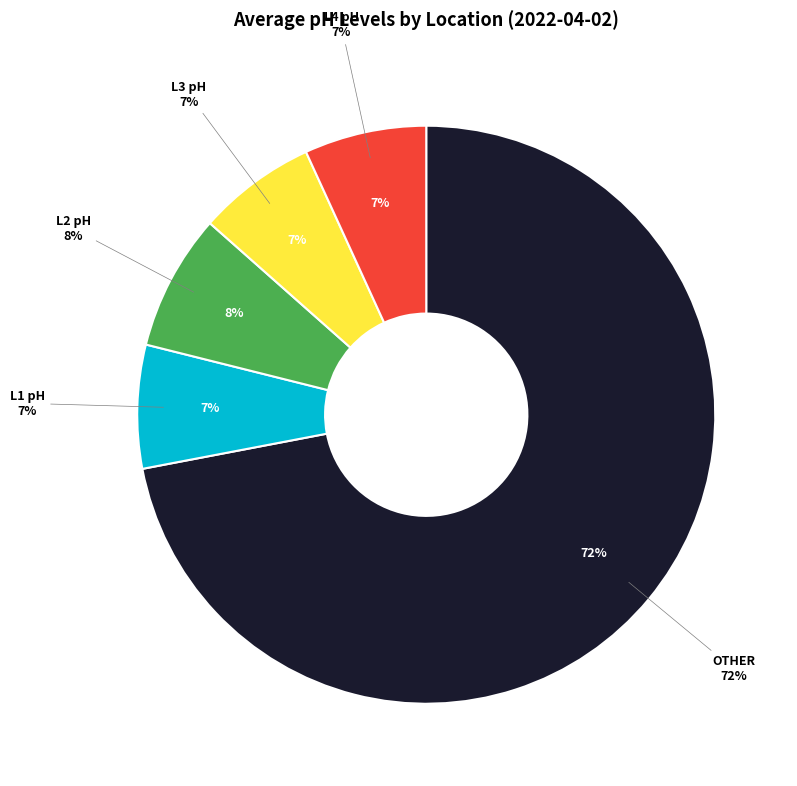

True or false: 22:00 accounts for 17% of the total.

False